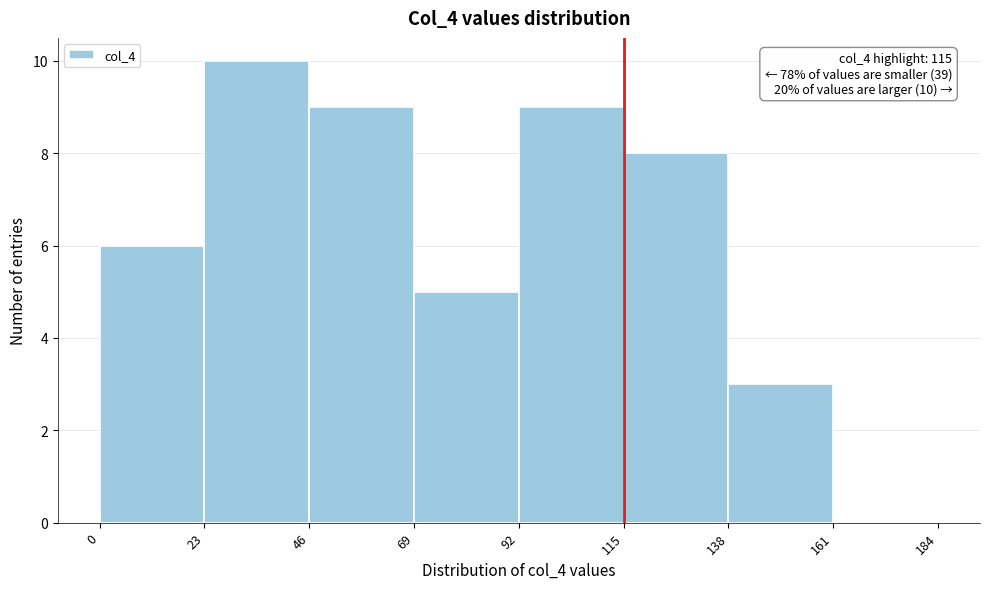

Which range on the x-axis has the tallest bar?

23 to 46